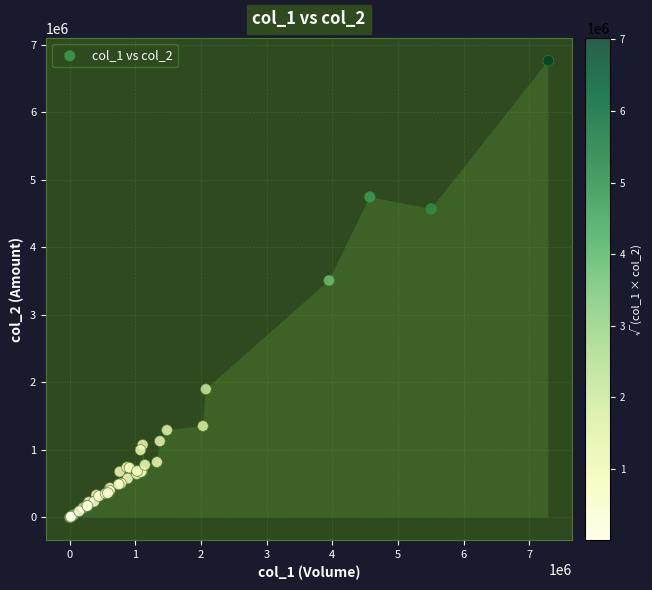

What Y value in the scatter plot is closest to 3383040?

3509620